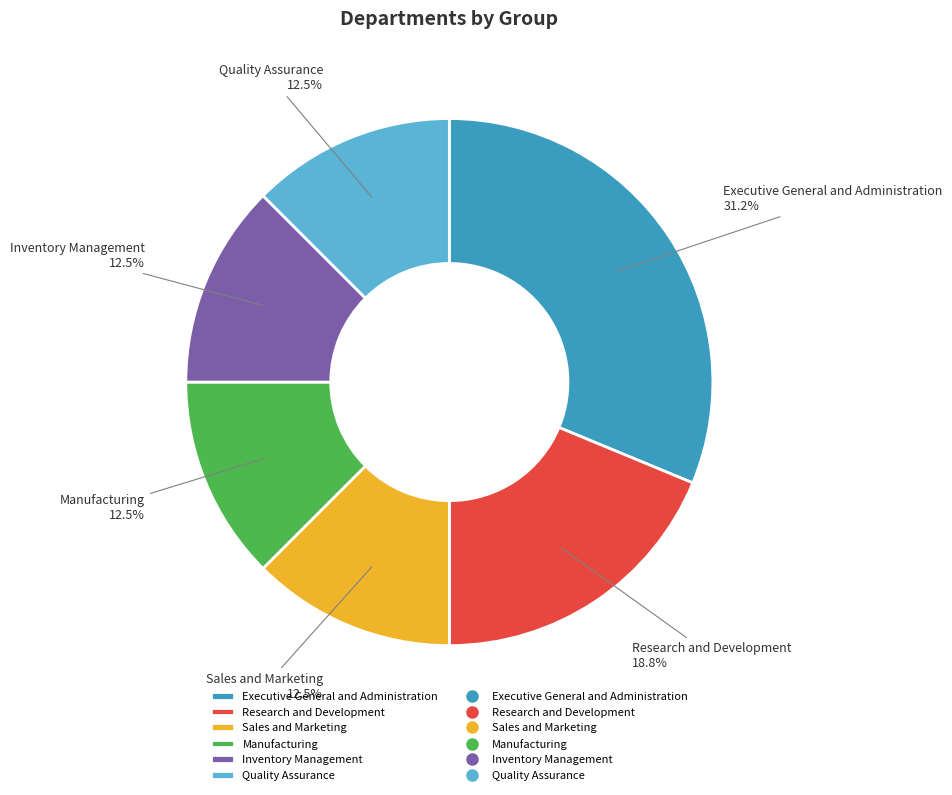

True or false: Executive General and Administration accounts for 31% of the total.

True